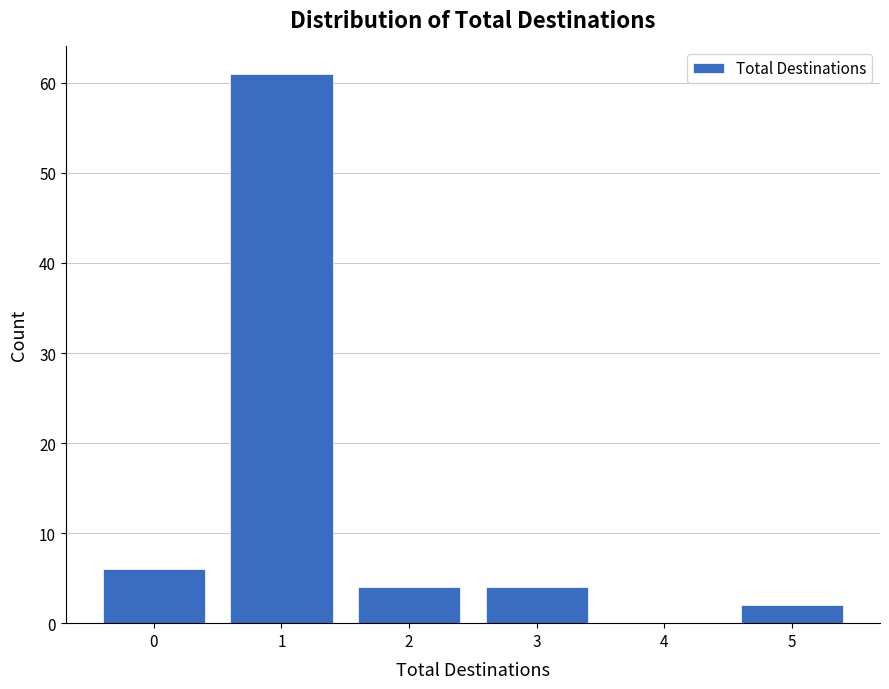

Reading left to right, transcribe this chart: for each bar, give the range it covers on the x-axis and its height. The values are not printed on the chart, so give them approximately, as read against the axis.

-0.5 to 0.5: 6
0.5 to 1.5: 61
1.5 to 2.5: 4
2.5 to 3.5: 4
3.5 to 4.5: 0
4.5 to 5.5: 2